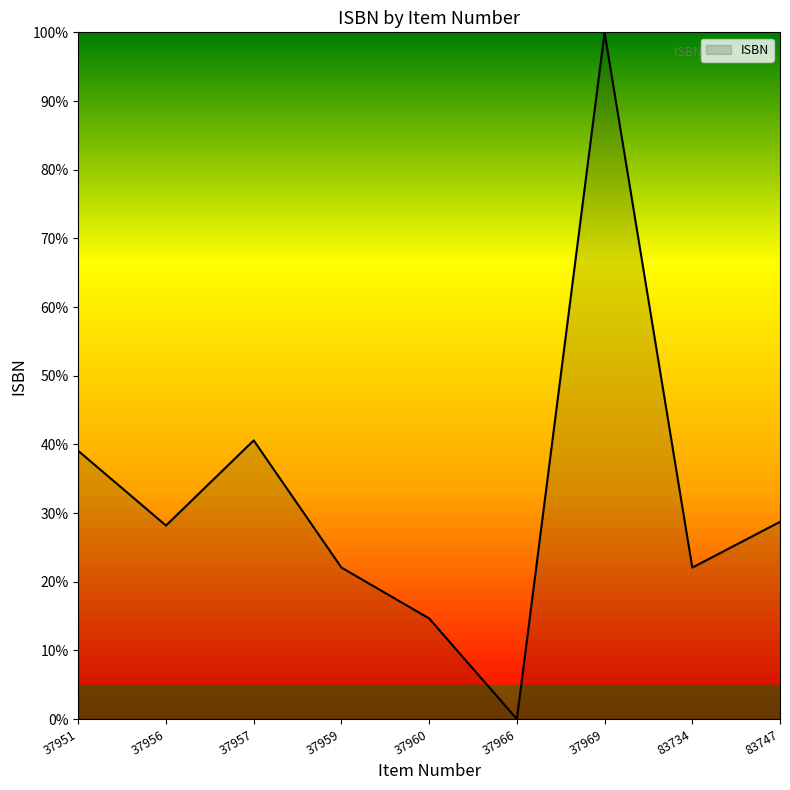

What is the average value?

32.8